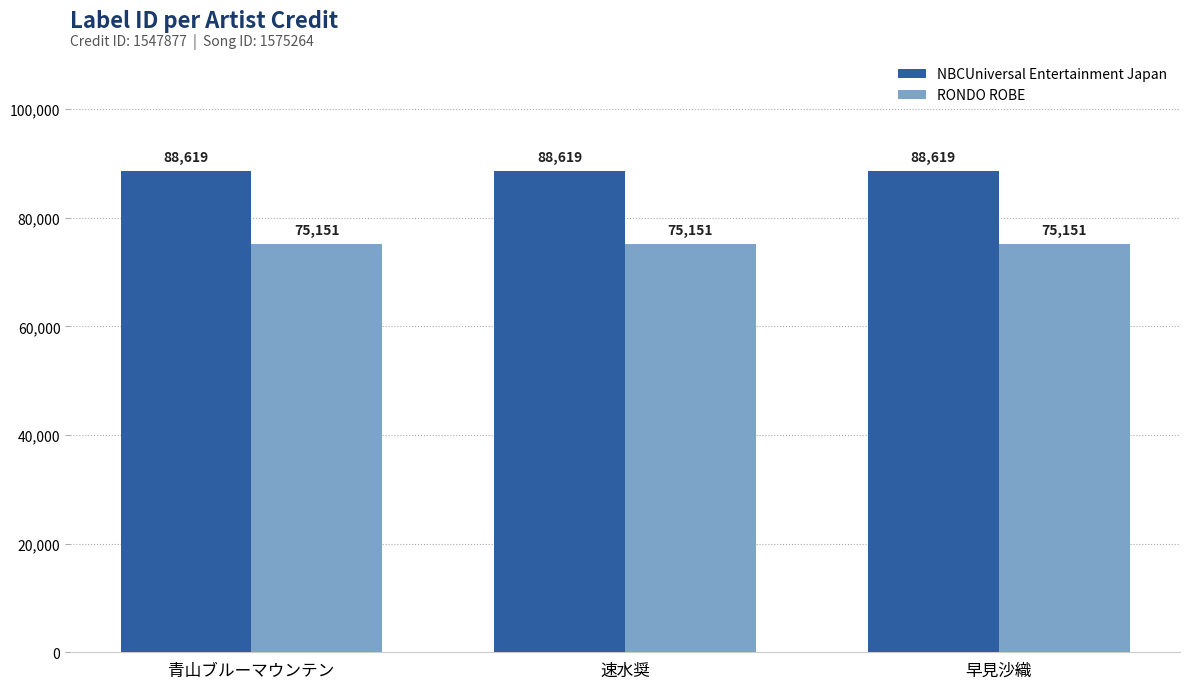

What is the difference between the highest and lowest values at 早見沙織?

13468